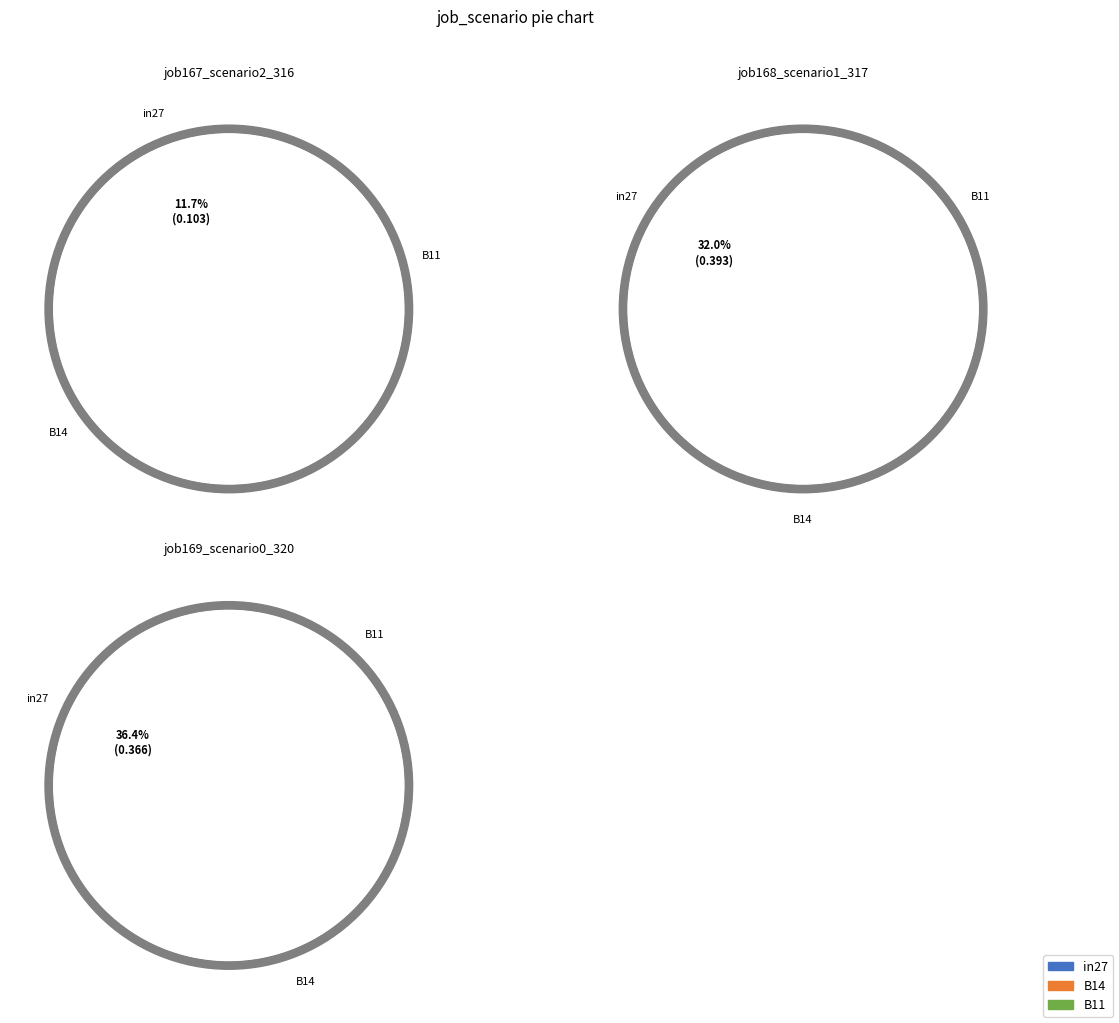

What percentage is the B11 slice, to the nearest percent?

32%